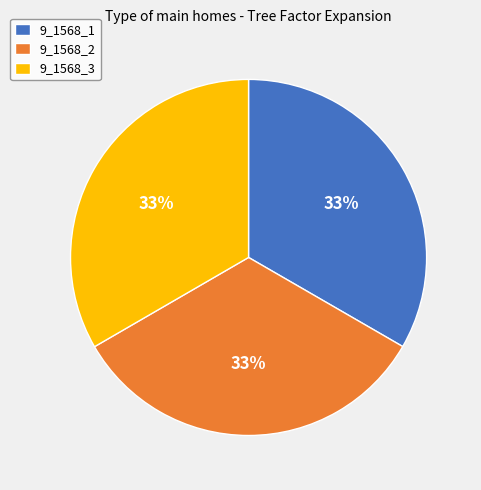

To the nearest percent, what percentage of the pie is 9_1568_1?

33%